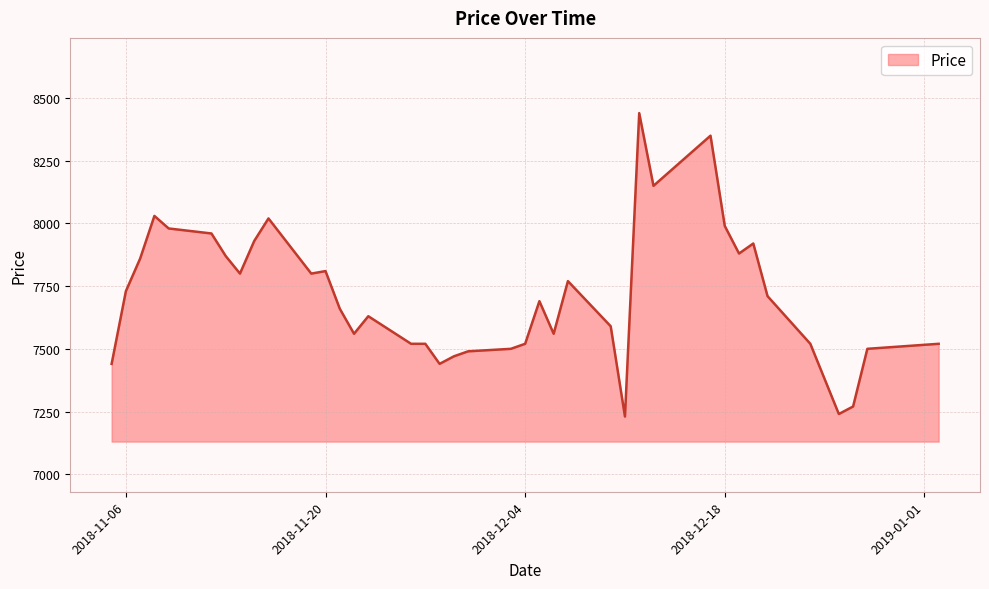

What is the maximum value shown in the chart?

8440